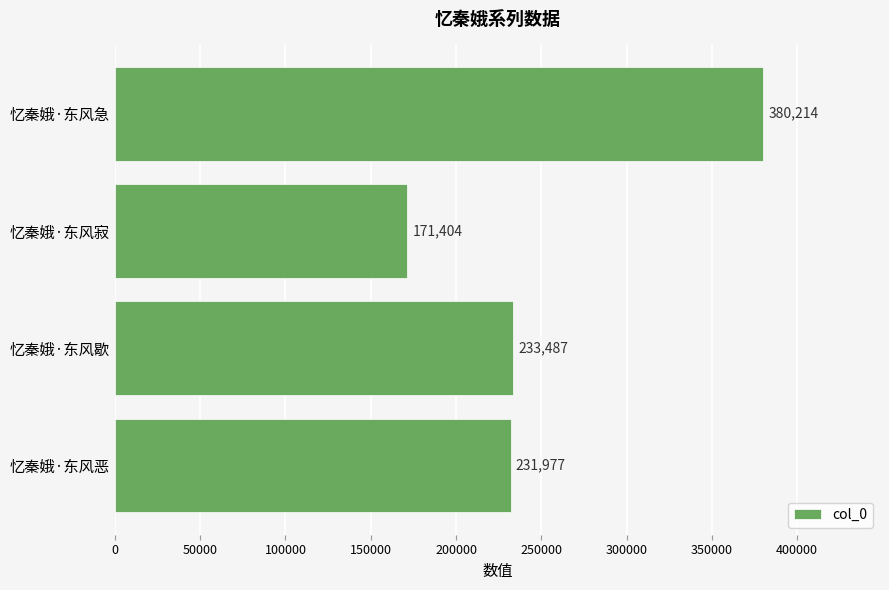

True or false: the data shows 147887 at 忆秦娥·东风急.

False